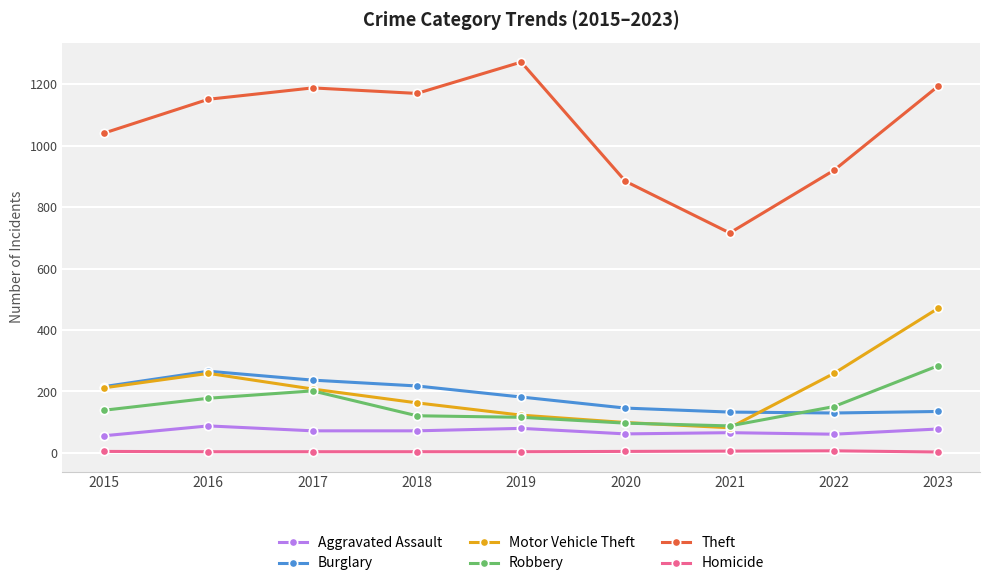

The value of Motor Vehicle Theft at 2015 is 100. True or false?

False